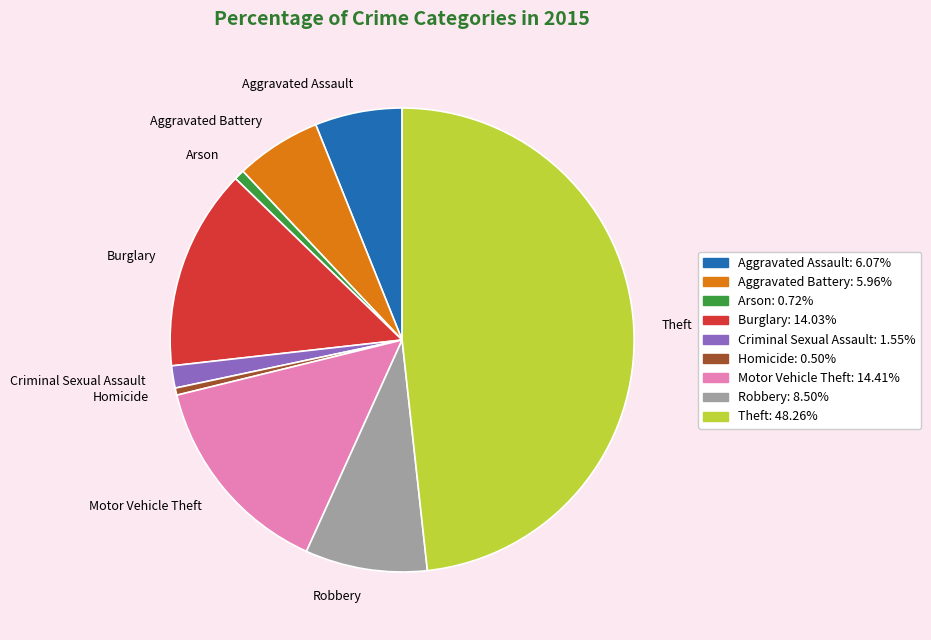

Approximately how many times larger is the value at Motor Vehicle Theft compared to Homicide?

29.0